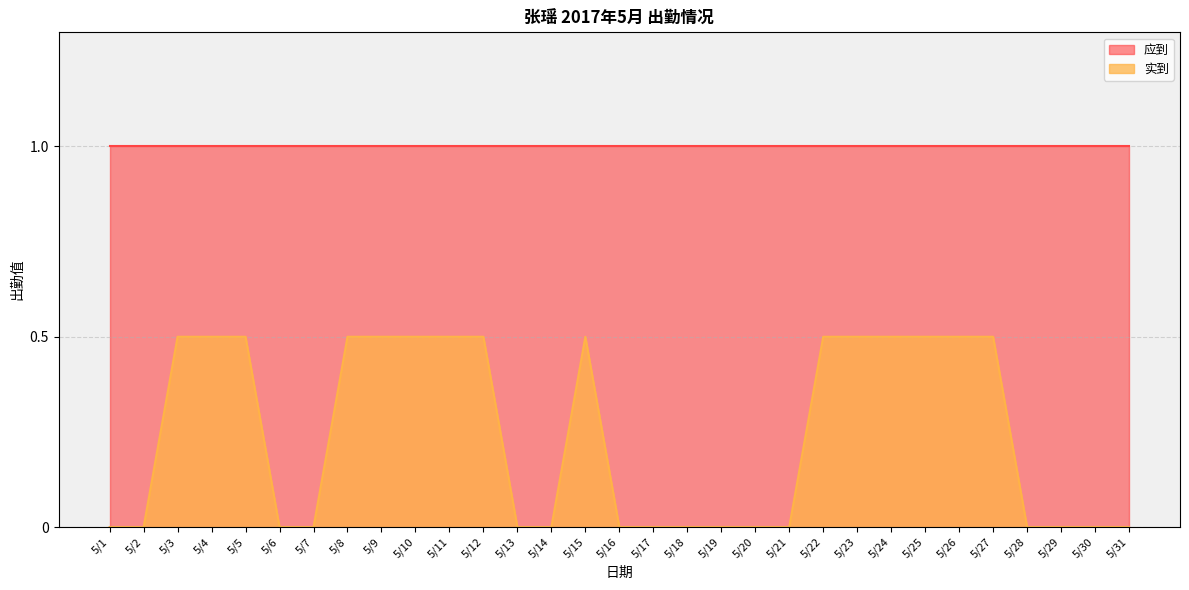

Which category has the highest value across all series?

5/3